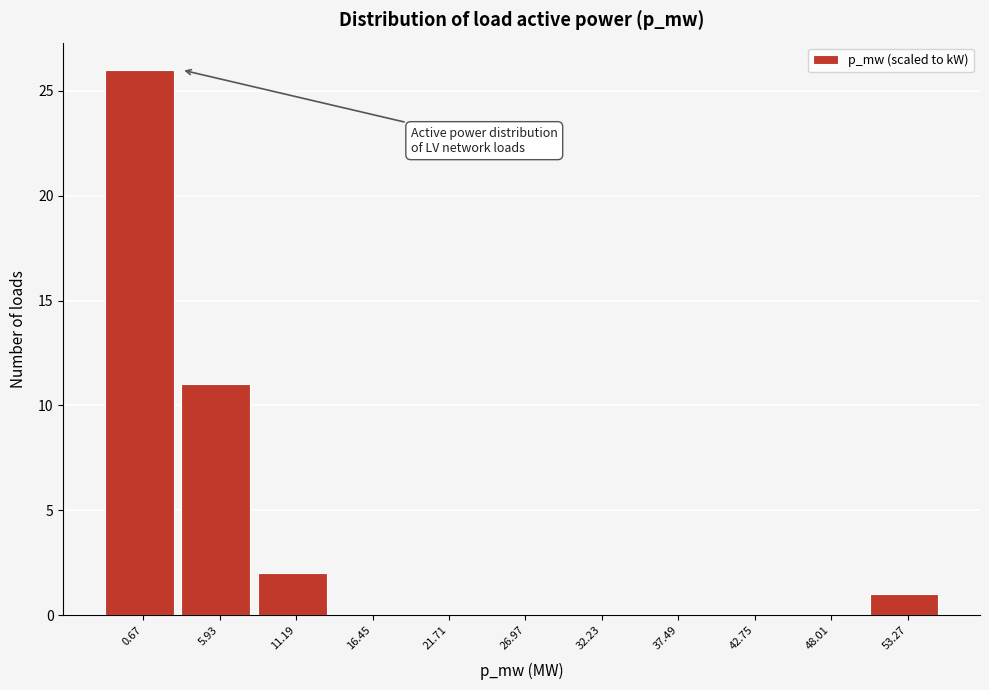

Reading right to left, list all the values displayed in this chart.

53.27=1	48.01=0	42.75=0	37.49=0	32.23=0	26.97=0	21.71=0	16.45=0	11.19=2	5.93=11	0.67=26